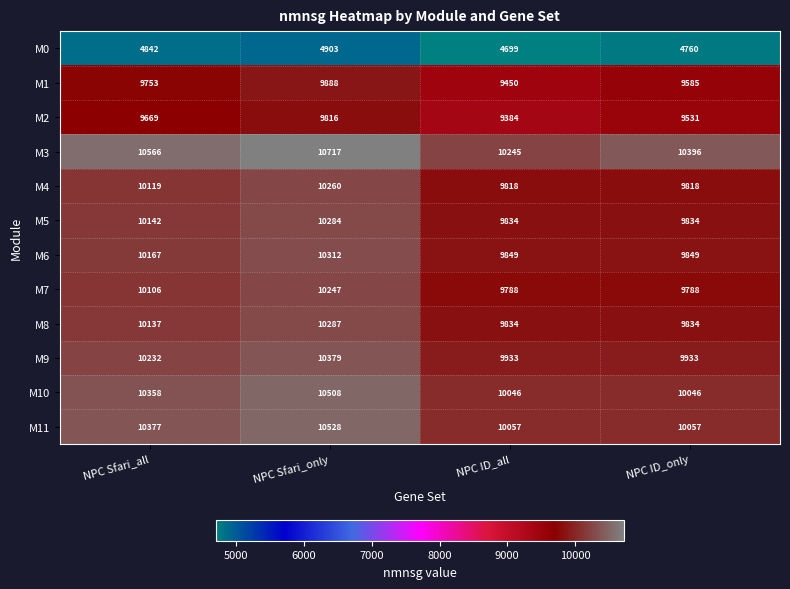

Rank the categories by M2 value from lowest to highest.

NPC ID_all, NPC ID_only, NPC Sfari_all, NPC Sfari_only